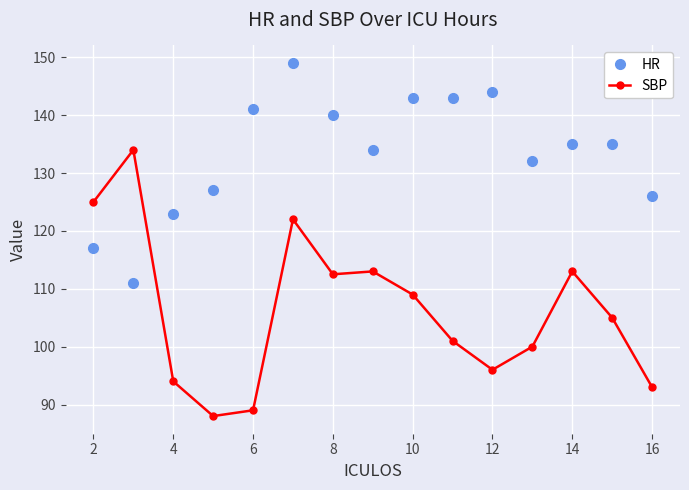

Reading left to right, extract all data points from this chart.

HR: 117.0	111.0	123.0	127.0	141.0	149.0	140.0	134.0	143.0	143.0	144.0	132.0	135.0	135.0	126.0
SBP: 125.0	134.0	94.0	88.0	89.0	122.0	112.5	113.0	109.0	101.0	96.0	100.0	113.0	105.0	93.0